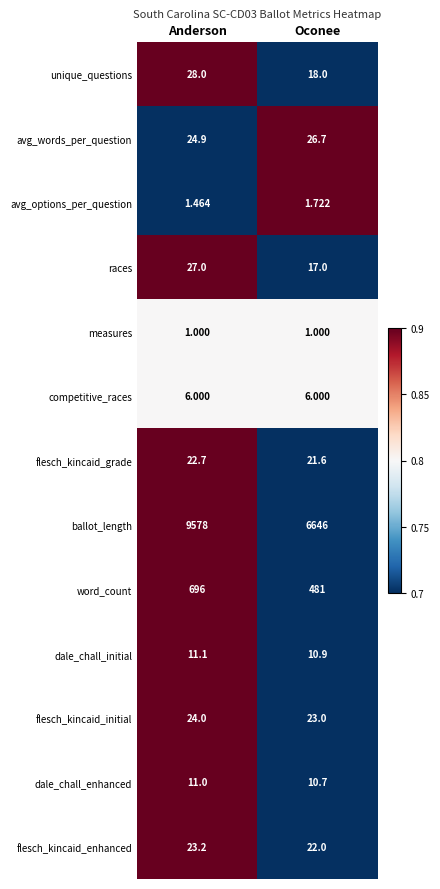

What is the difference between the highest and lowest values at Anderson?

9577.0